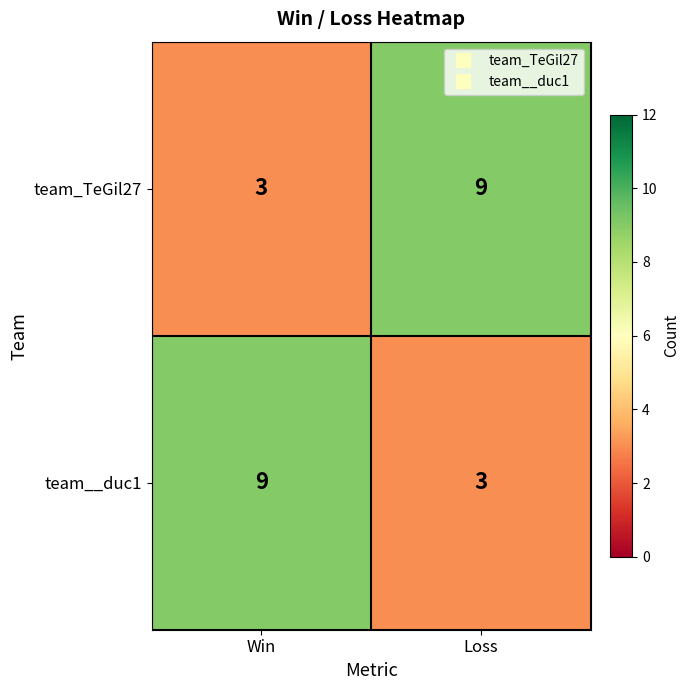

Reading right to left, extract all data points from this chart.

team_TeGil27: Loss=9	Win=3
team__duc1: Loss=3	Win=9